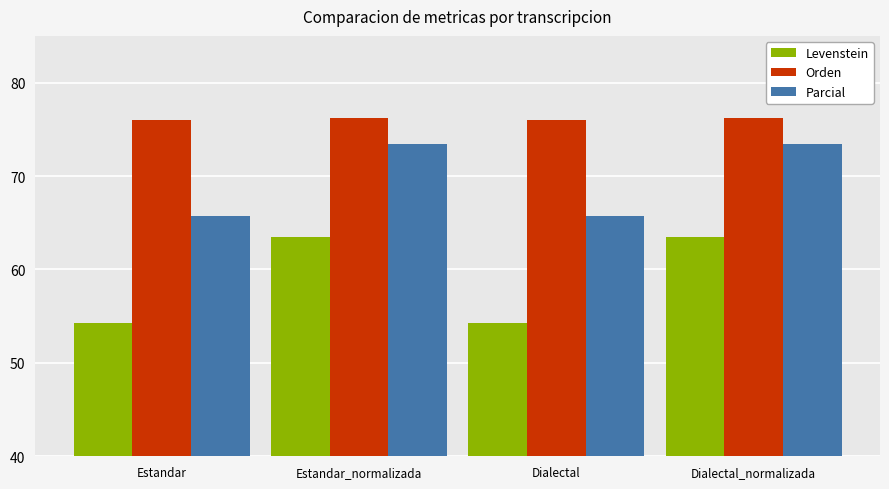

True or false: Orden has a value of 124.6 at Estandar.

False